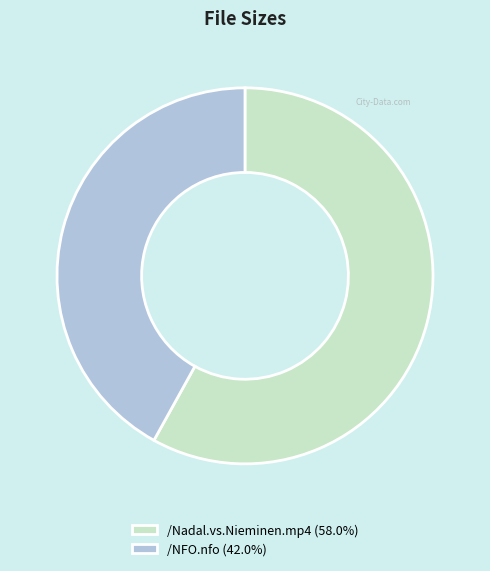

True or false: /NFO.nfo accounts for 29% of the total.

False